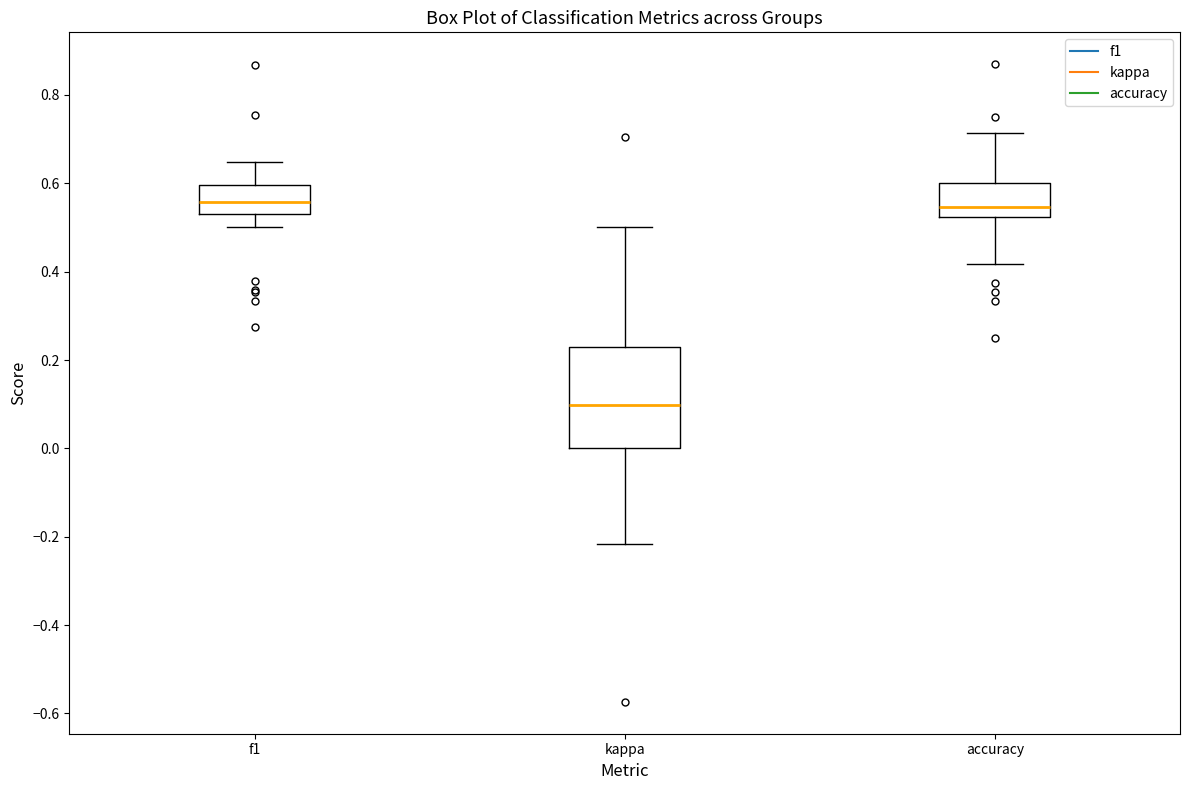

Reading left to right, transcribe this box plot: for each box, give where its median line is, the range the box spans, and where its two whiskers end, as read against the y-axis. The values are not printed on the chart, so give them approximately, as read against the axis.

f1: median 0.56, box 0.52 to 0.60, whiskers 0.50 to 0.64
kappa: median 0.10, box 0.00 to 0.22, whiskers -0.22 to 0.50
accuracy: median 0.54, box 0.52 to 0.60, whiskers 0.42 to 0.72